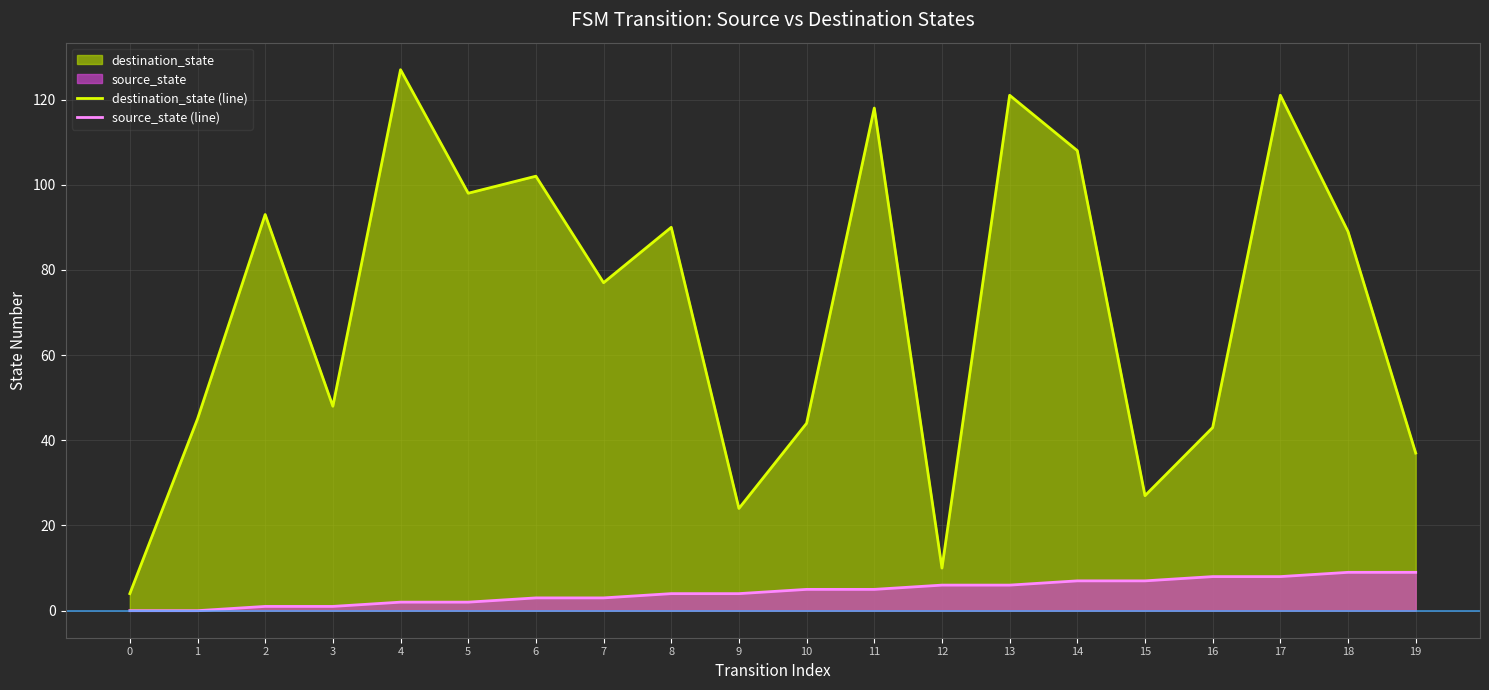

At which category is the sum across all series the highest?

4